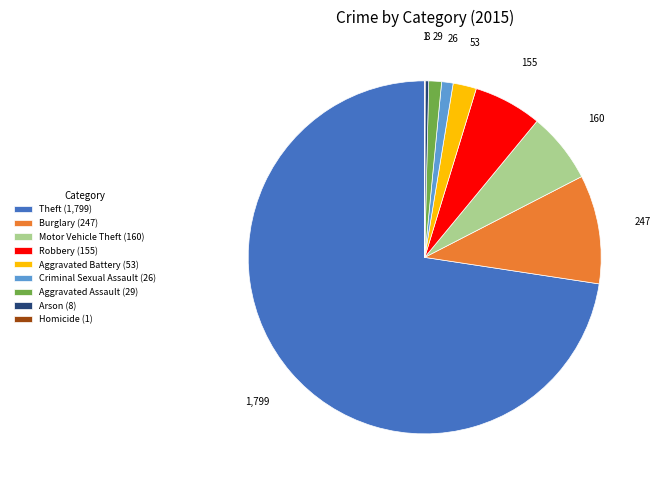

Is Theft the majority of the pie?

Yes